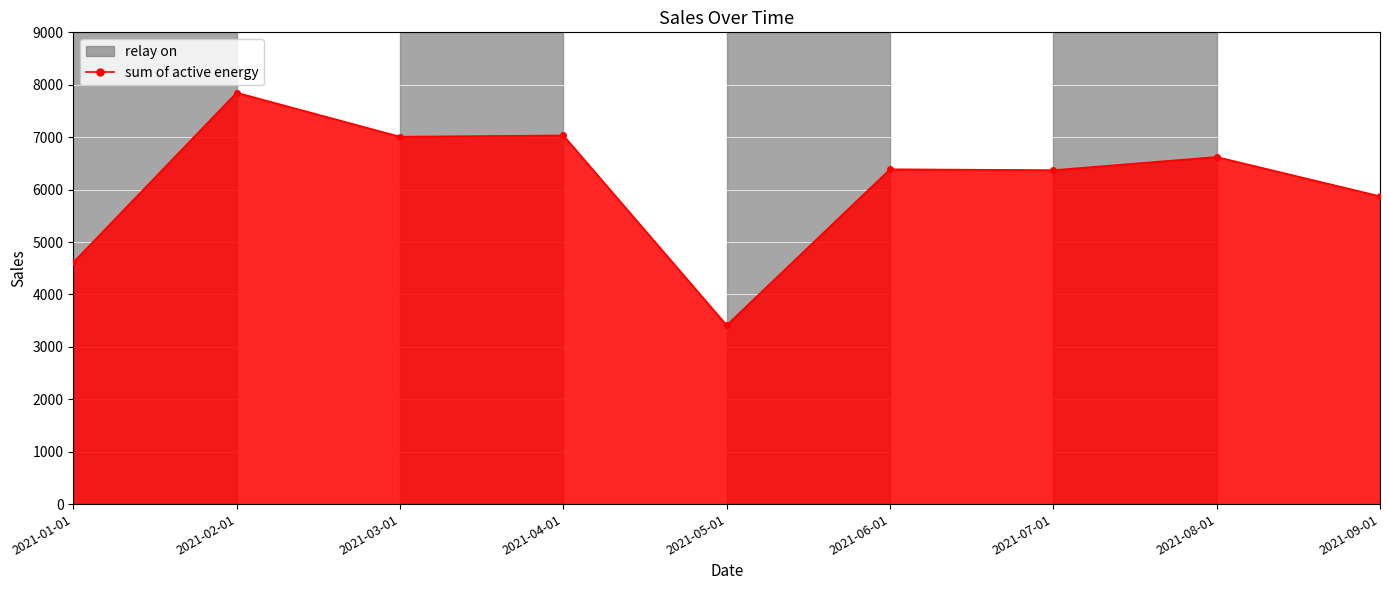

At which category does the data reach its first local peak?

2021-02-01